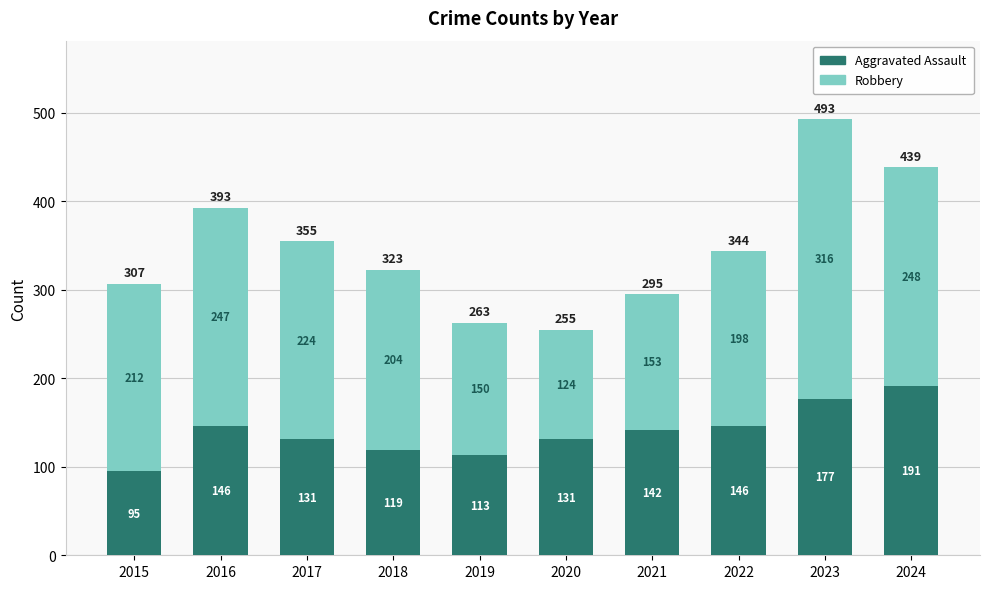

What is the approximate value of Aggravated Assault at 2023, to the nearest 10?

180